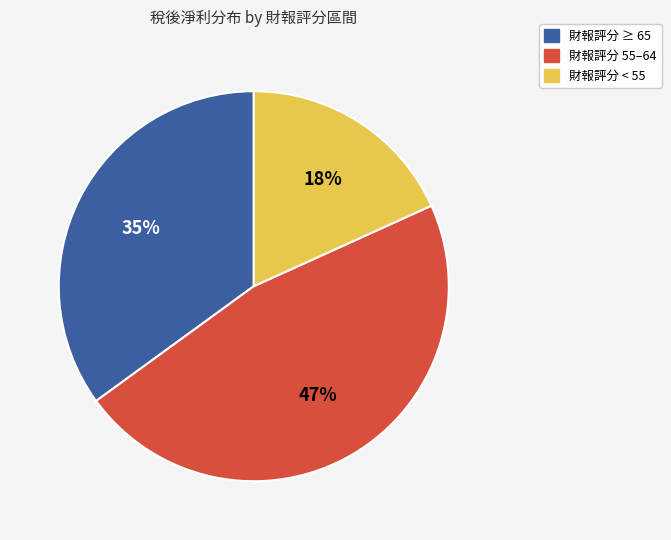

What is the ratio of the value at 財報評分 < 55 to the value at 財報評分 55–64?

0.4